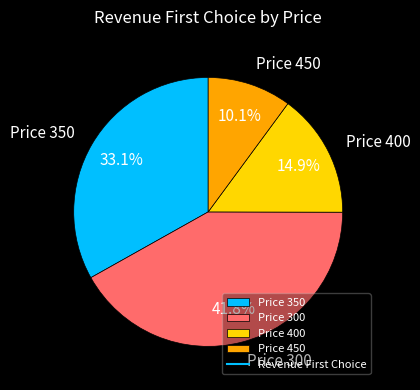

The Price 350 slice represents 33% of the pie. True or false?

True